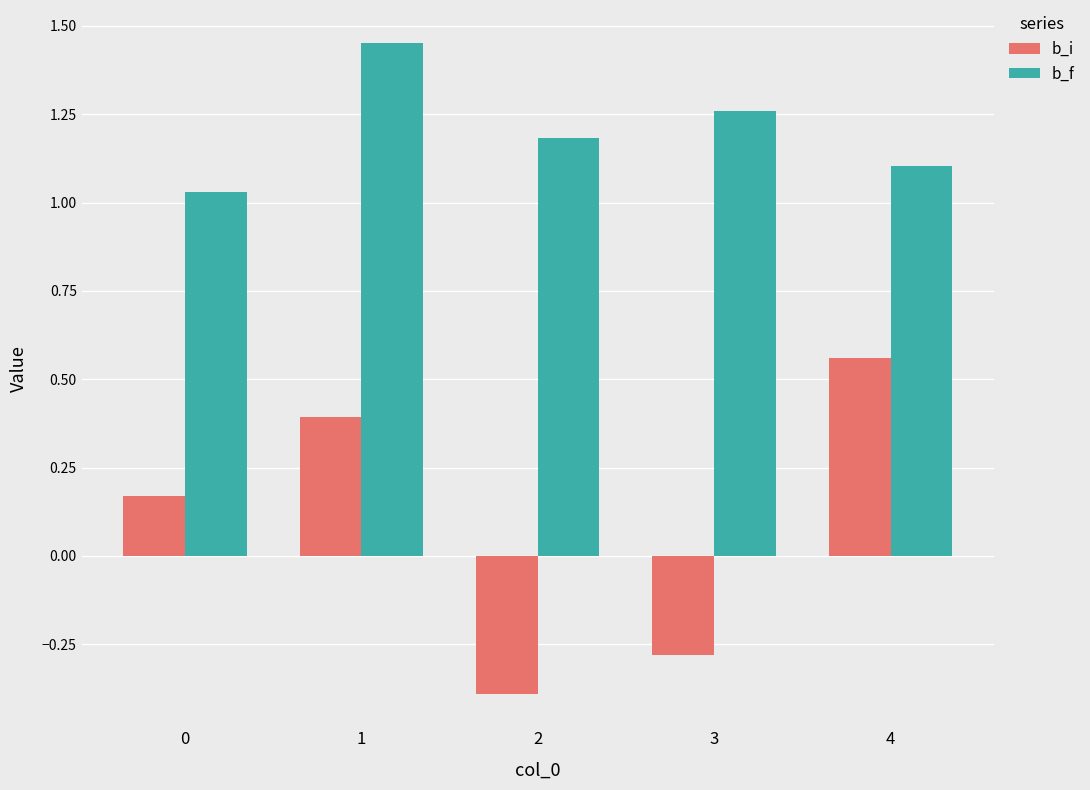

Does the chart contain any negative values?

Yes